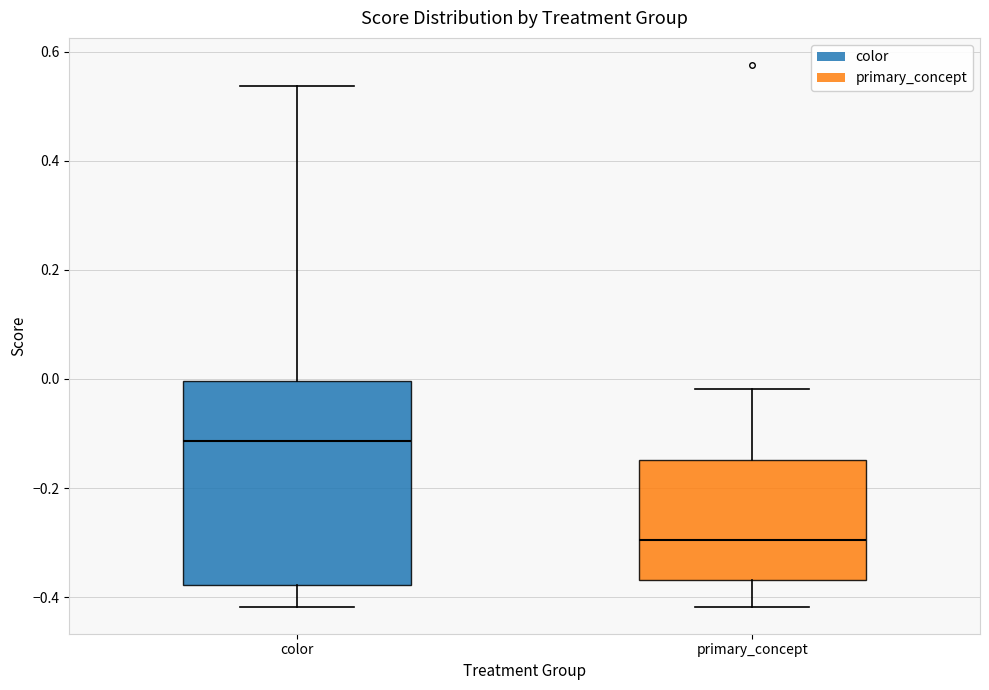

Where does the lower whisker of the box for color end on the y-axis? The values are not printed on the chart, so give them approximately, as read against the axis.

-0.42